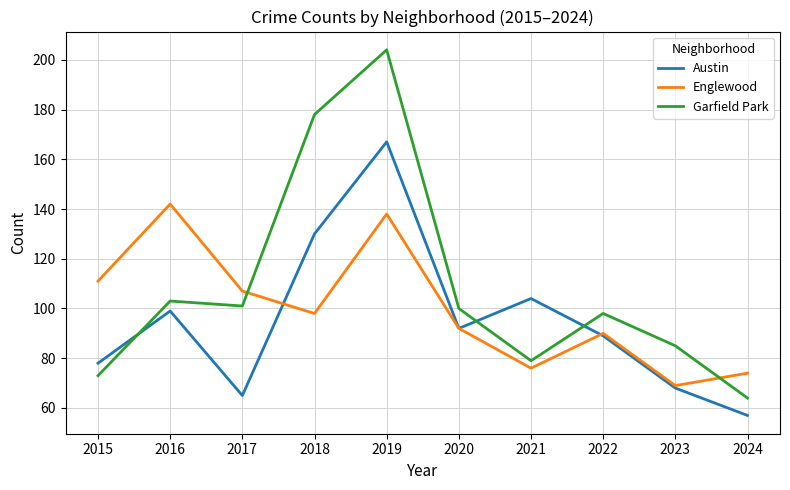

Where does the Garfield Park series first go above 100?

2016